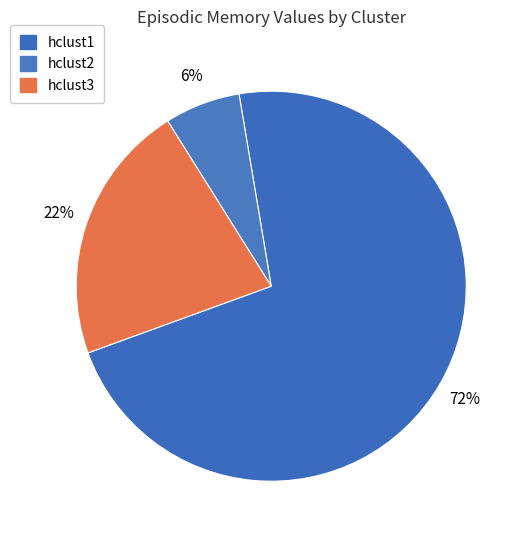

How many slices are in this pie chart?

3